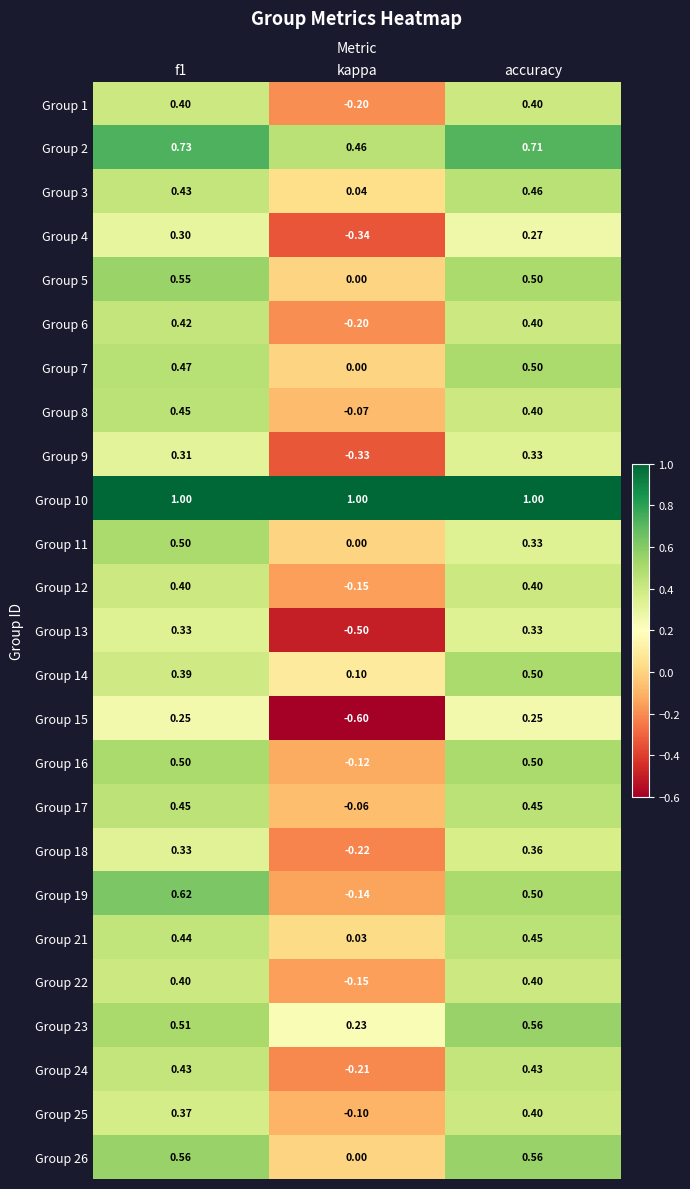

Where is Group 4 nearest to the value 0?

accuracy